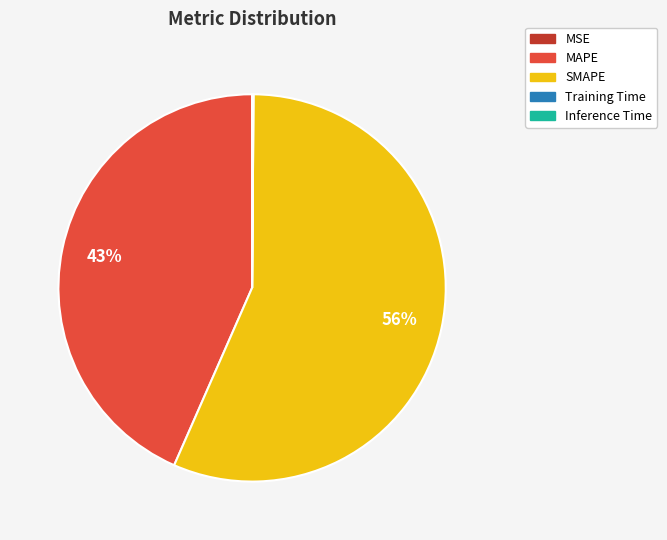

Which has a higher value, MAPE or SMAPE?

SMAPE